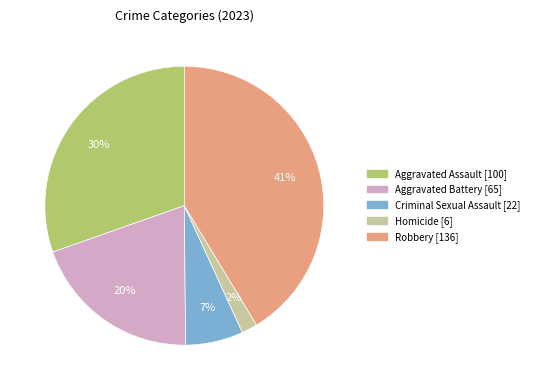

The Aggravated Battery slice represents 20% of the pie. True or false?

True